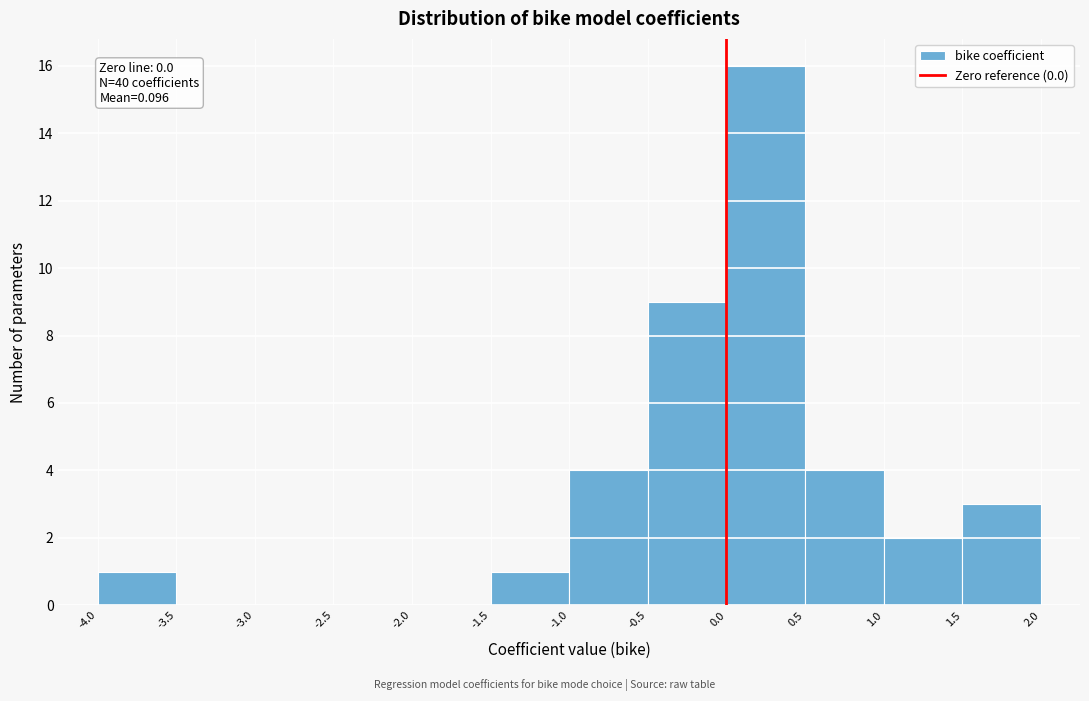

Which range on the x-axis has the tallest bar?

0.0 to 0.5